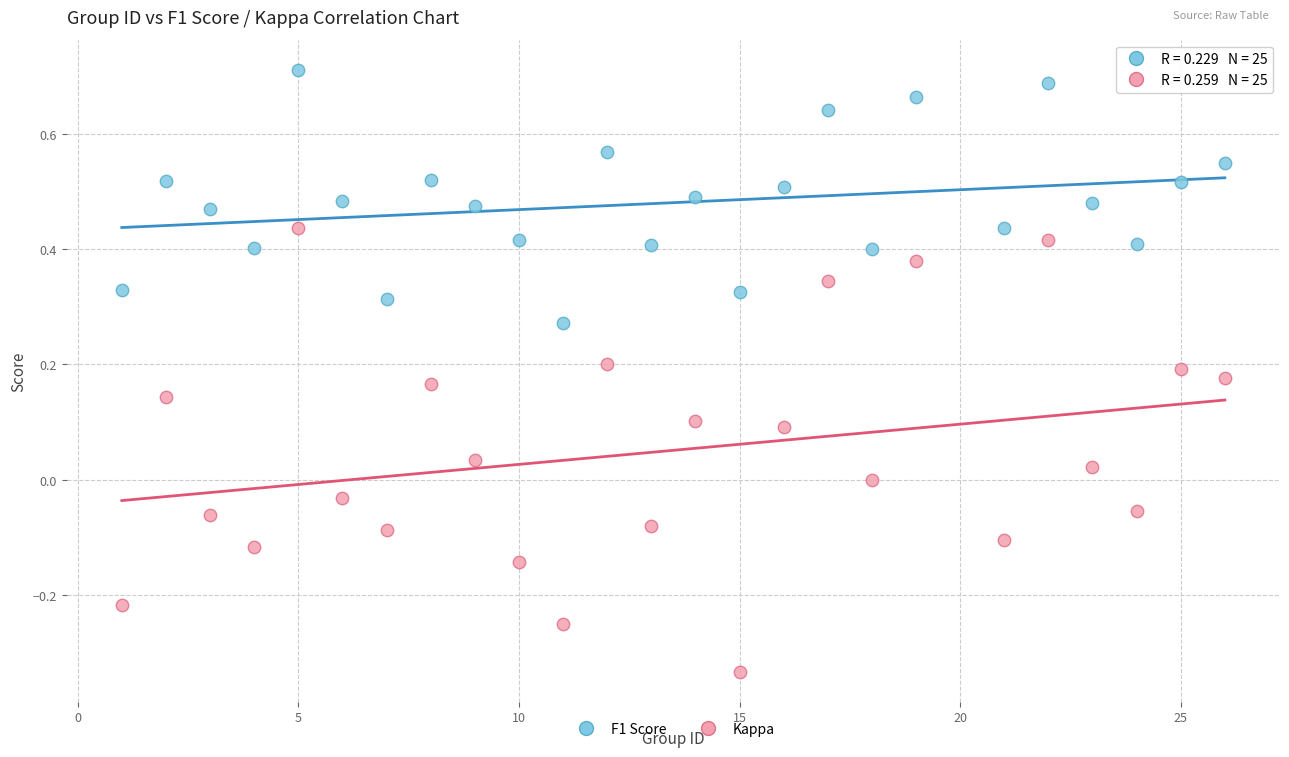

Which series reaches the maximum Y coordinate?

F1 Score